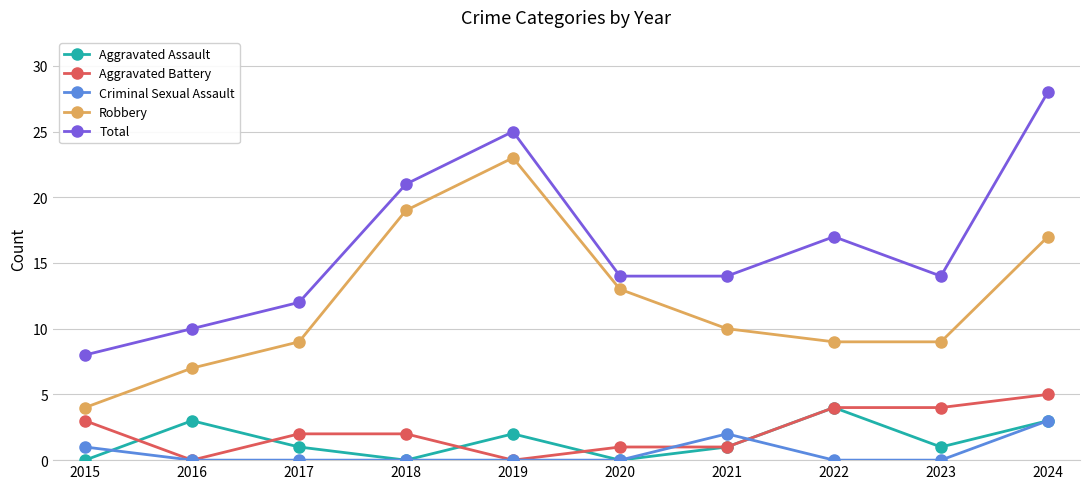

What is the difference between the maximum and minimum values in the Total series?

20